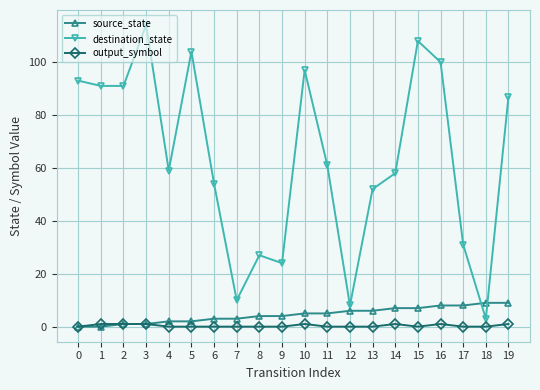

Which series has the widest spread of values?

destination_state